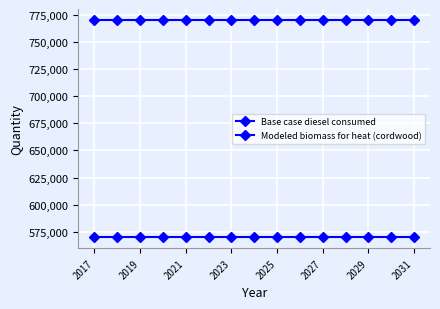

Does the chart have visible grid lines?

Yes